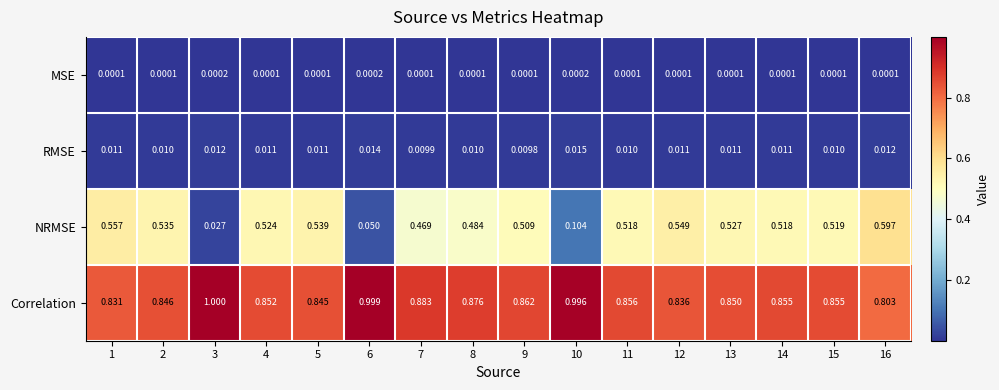

Which series has the widest spread of values?

NRMSE